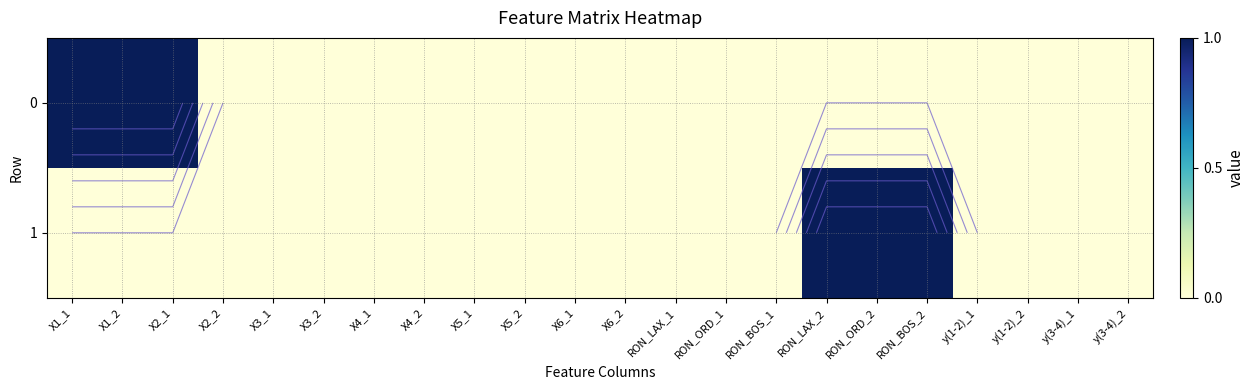

Rank the series at X5_1 from highest to lowest value.

0, 1